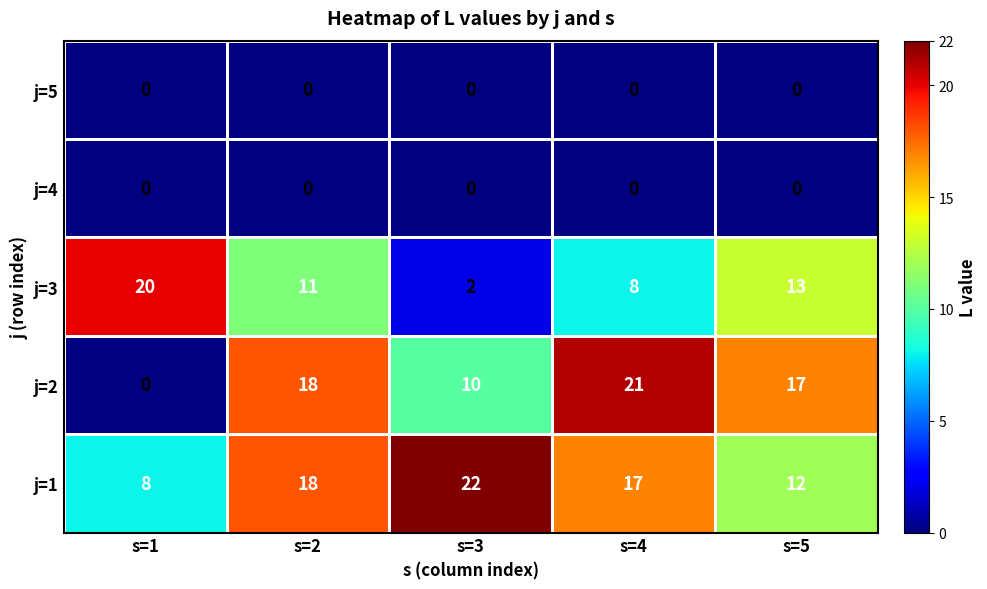

Rank the categories by j=2 value from lowest to highest.

s=1, s=3, s=5, s=2, s=4